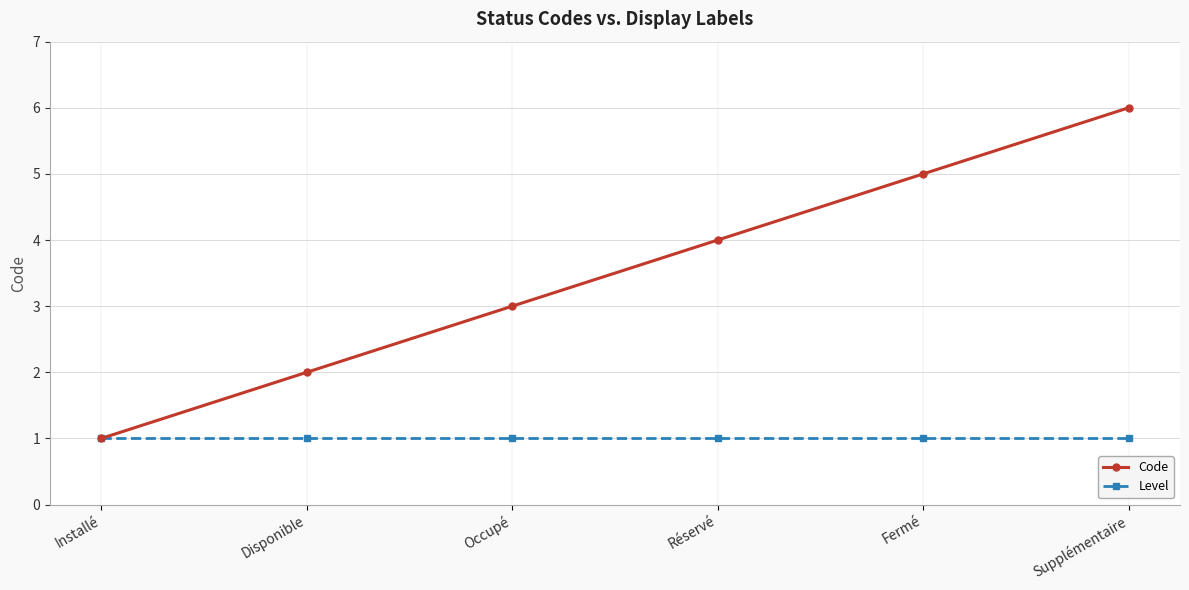

The Code series shows 6 at Supplémentaire. True or false?

True